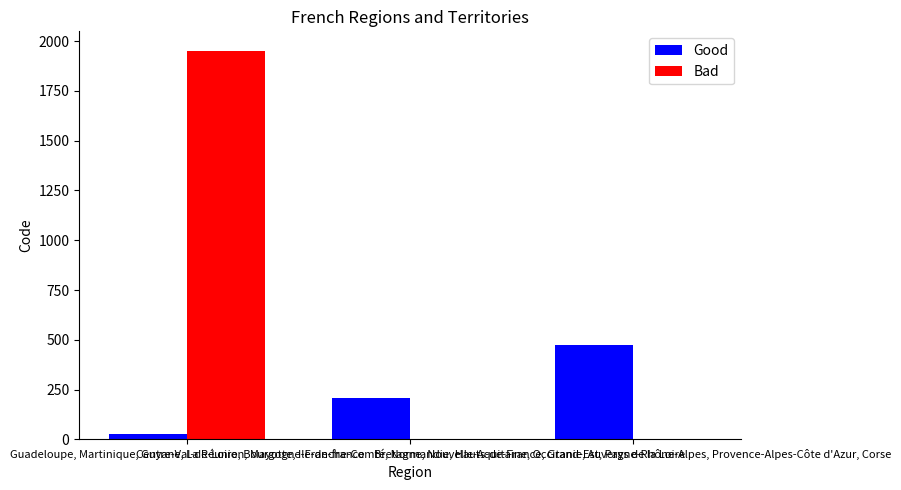

What is the sum of all Bad values?

1952